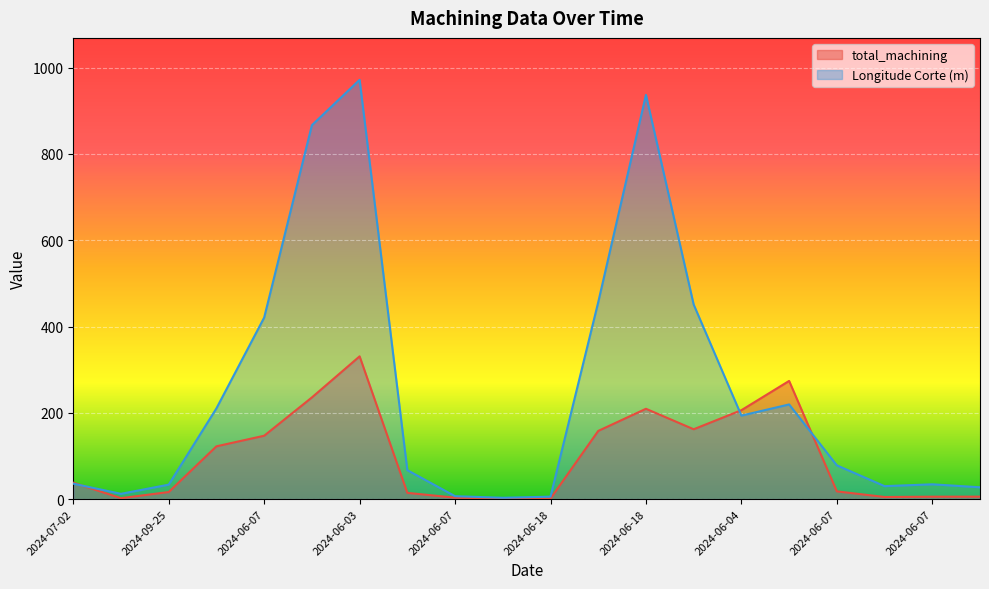

At 2024-06-19, list the series in order from largest to smallest.

Longitude Corte (m), total_machining